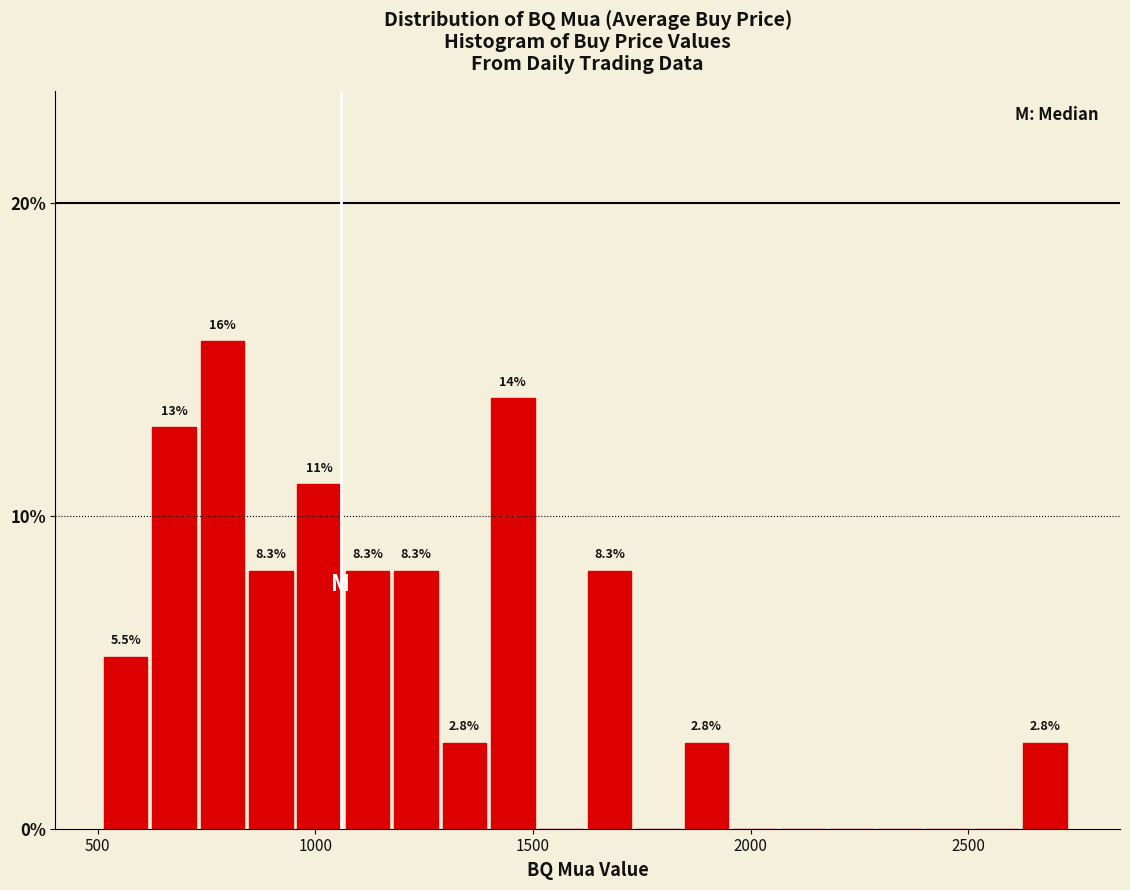

Read against the x-axis, roughly where is the centre of the tallest bar?

800